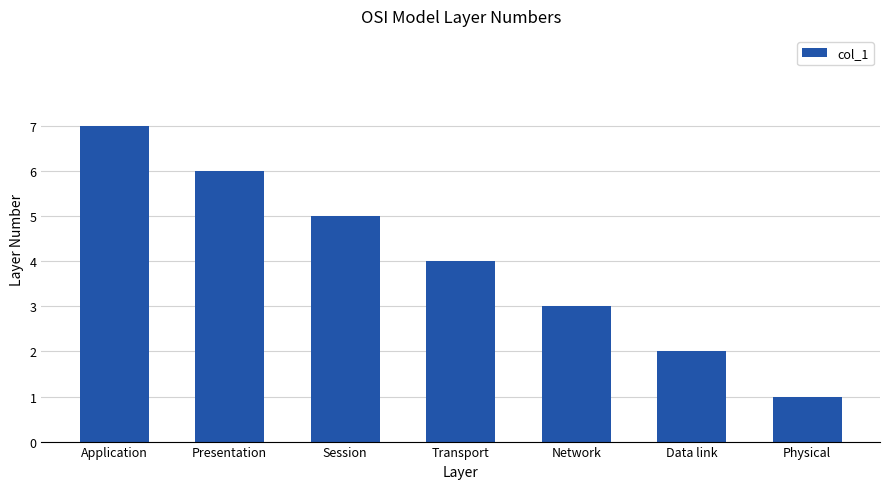

Is it true that the value at Network is 3?

True